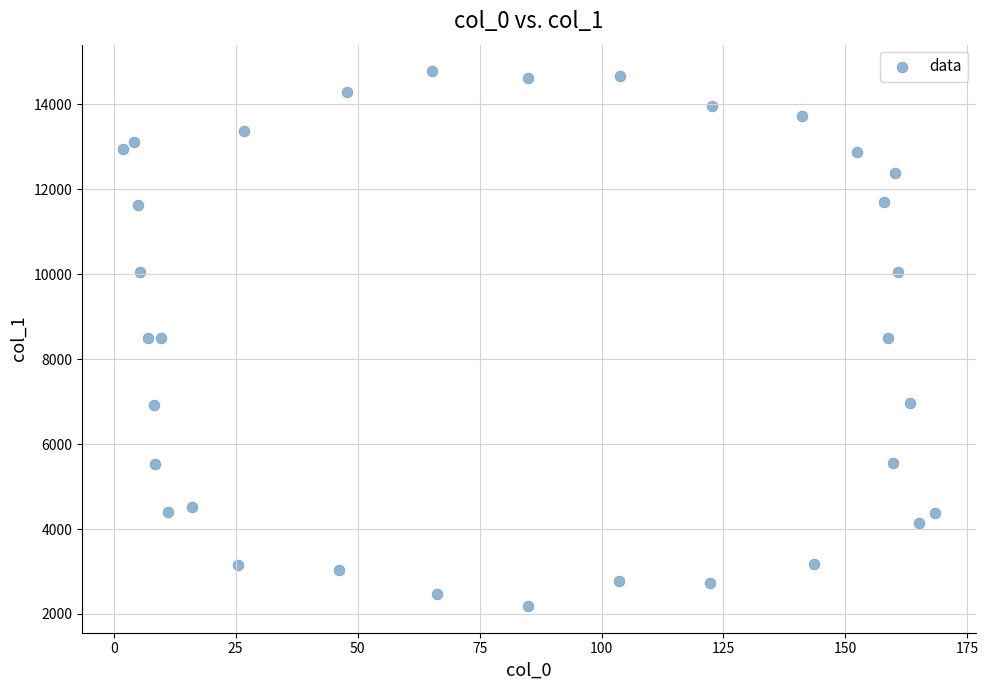

What is the range of Y values (max minus min)?

12592.8